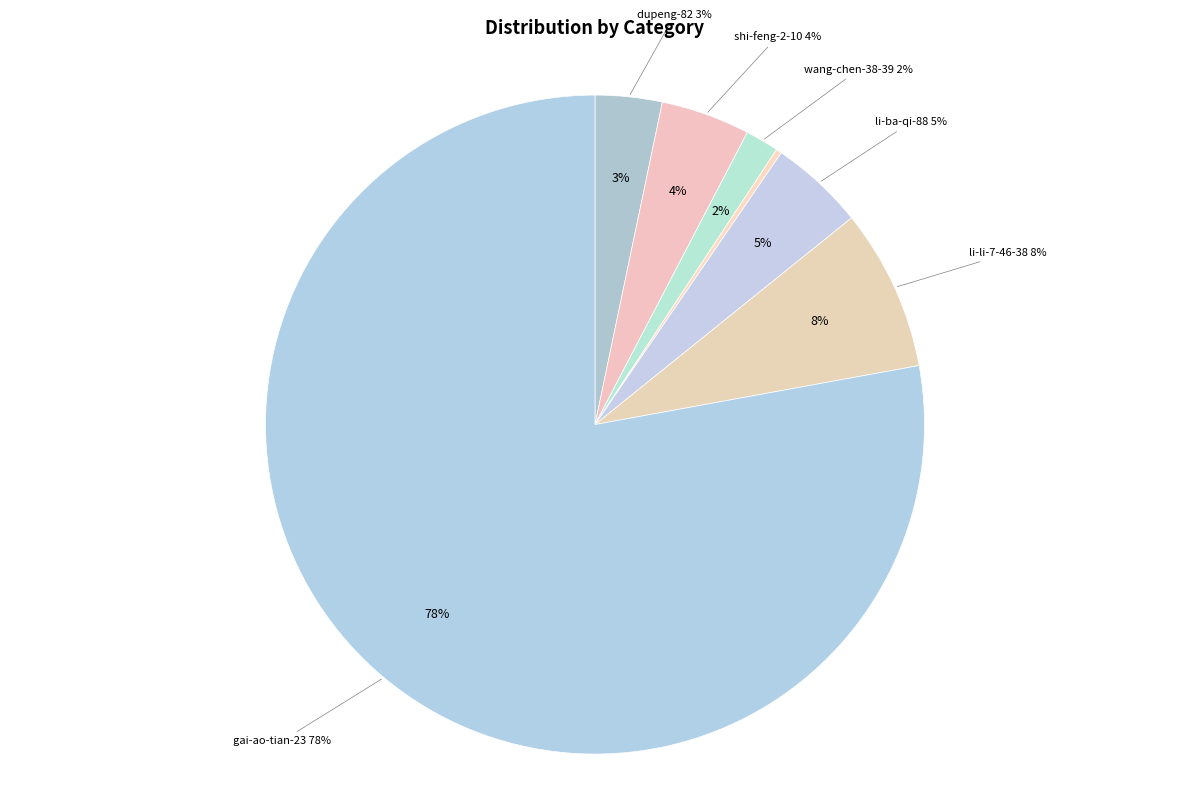

Rank the categories by value from highest to lowest.

gai-ao-tian-23, li-li-7-46-38, li-ba-qi-88, shi-feng-2-10, dupeng-82, wang-chen-38-39, zhang-yuan-75-47